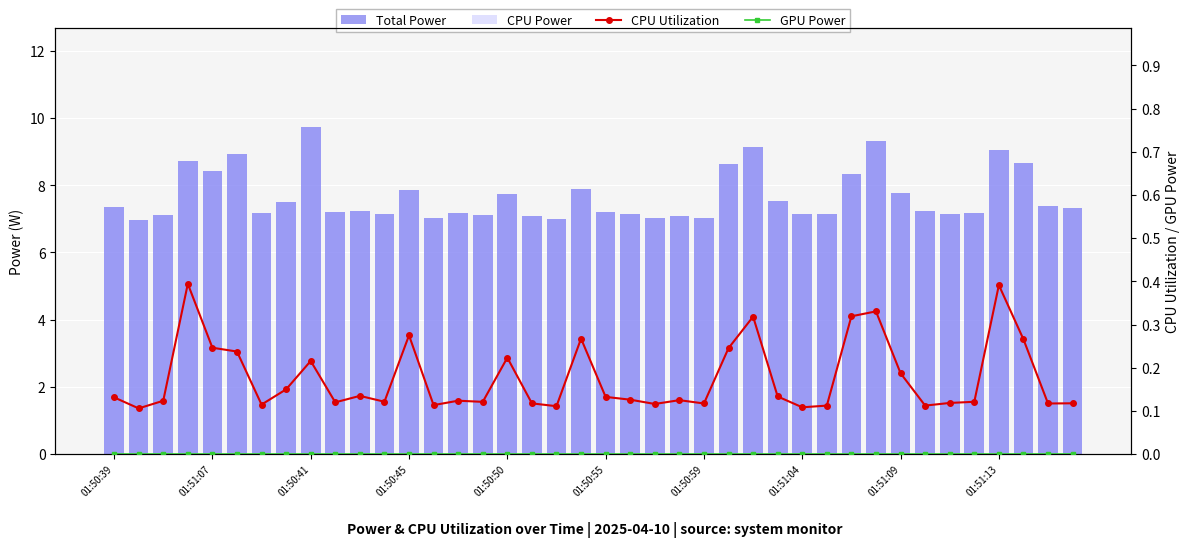

What are all the series names shown in the legend?

Total Power, CPU Power, CPU Utilization, GPU Power